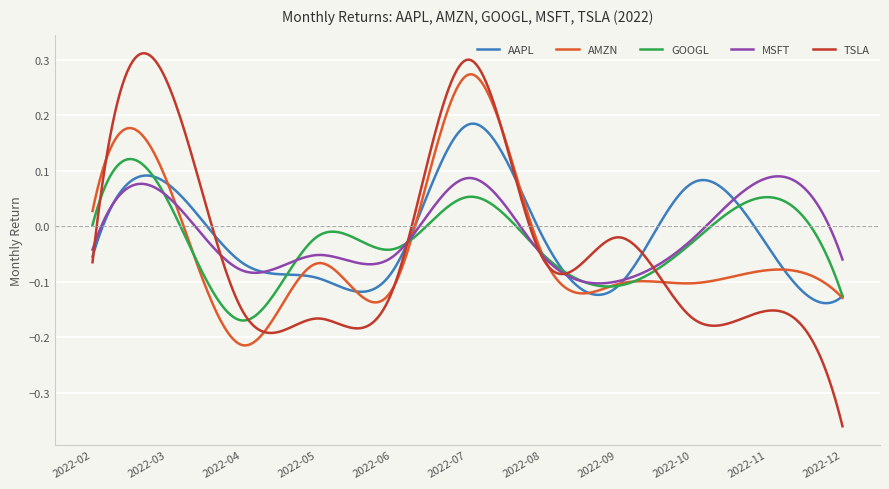

Rank the series by their maximum value, from highest to lowest.

TSLA, AMZN, AAPL, GOOGL, MSFT